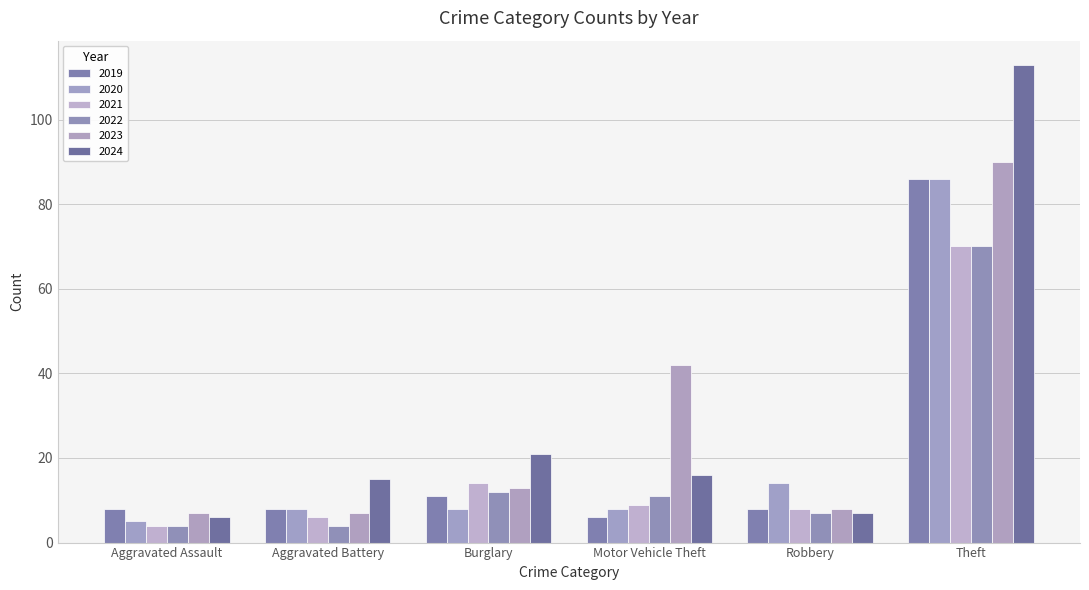

Rank the series at Burglary from lowest to highest value.

2020, 2019, 2022, 2023, 2021, 2024